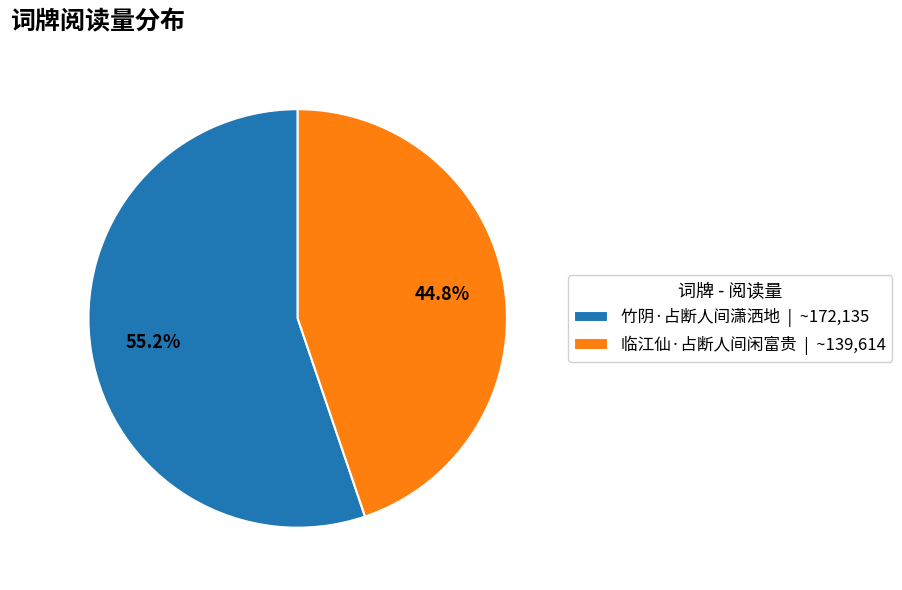

Rank the categories by value from highest to lowest.

竹阴·占断人间潇洒地, 临江仙·占断人间闲富贵